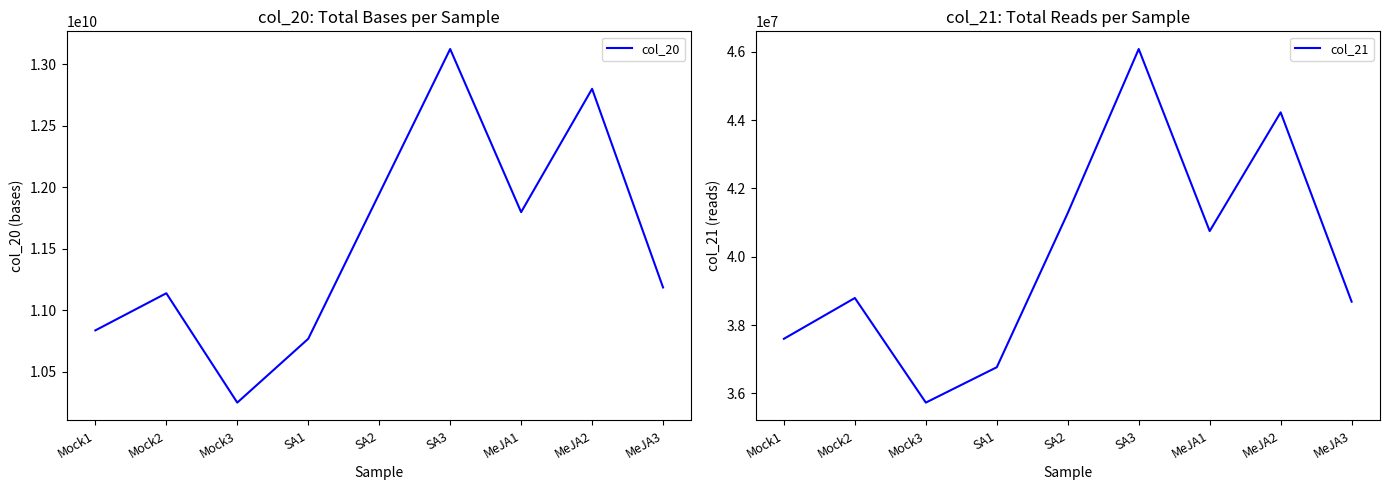

What is the total value across all series at SA1?

10804207442